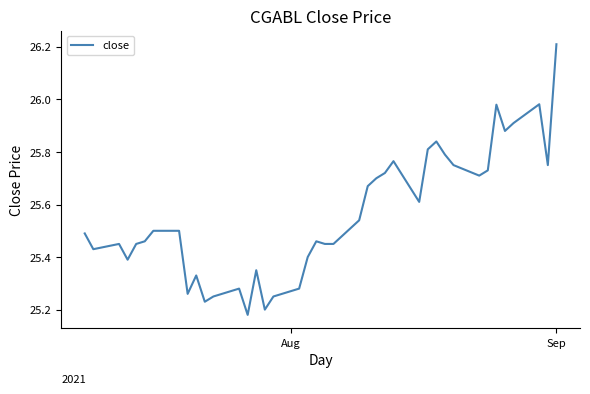

What is the greatest value displayed?

26.2